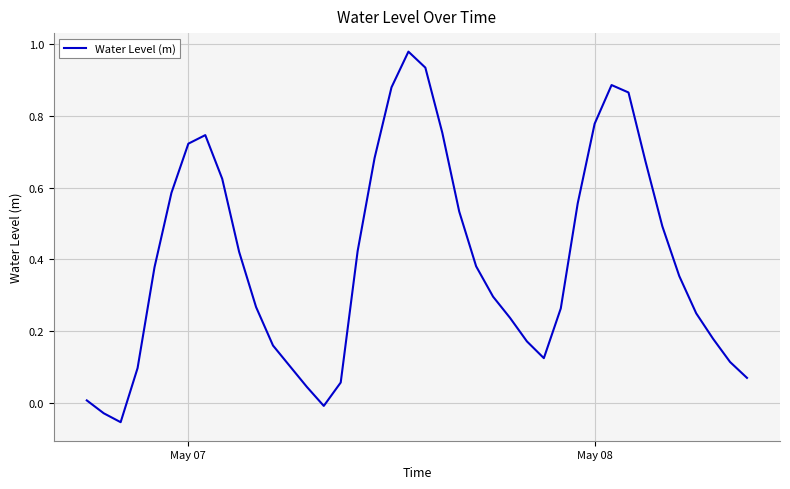

How many lines are shown in the chart?

1